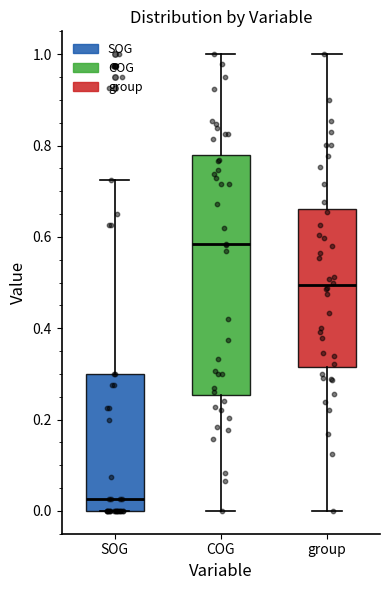

Reading left to right, read every box against the y-axis: the position of its median line, the range the box covers, and the ends of its whiskers. The values are not printed on the chart, so give them approximately, as read against the axis.

SOG: median 0.02, box 0.00 to 0.30, whiskers 0.00 to 0.72
COG: median 0.58, box 0.26 to 0.78, whiskers 0.00 to 1.00
group: median 0.50, box 0.32 to 0.66, whiskers 0.00 to 1.00